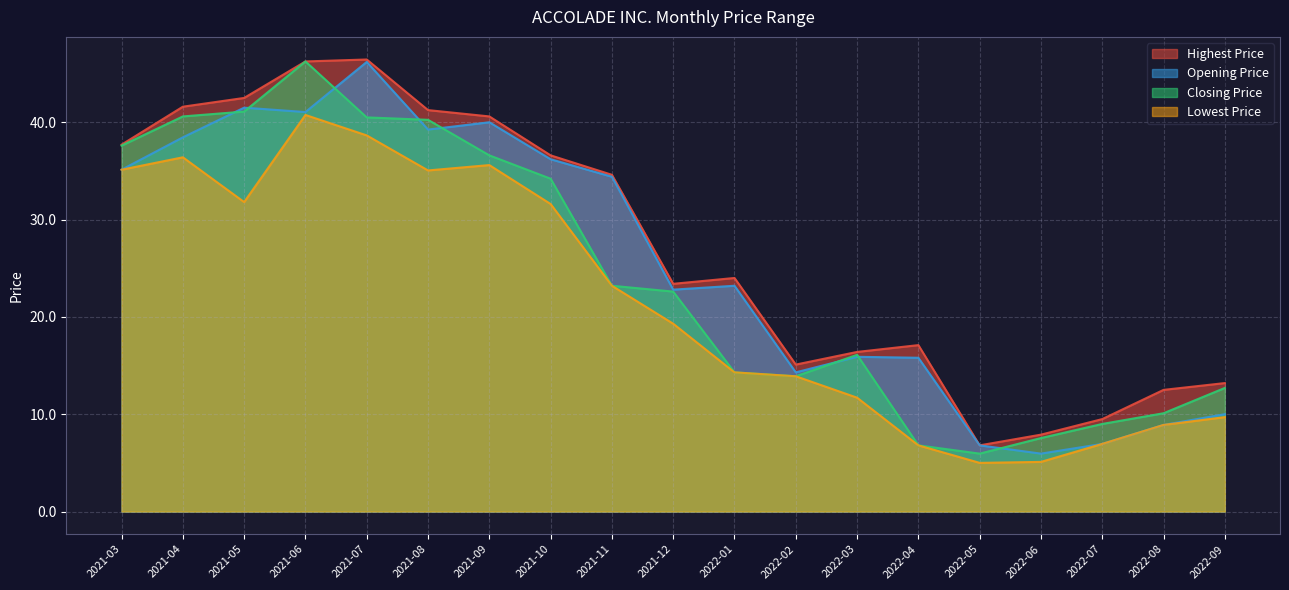

What is the difference between the maximum and minimum values in the Closing Price series?

40.3